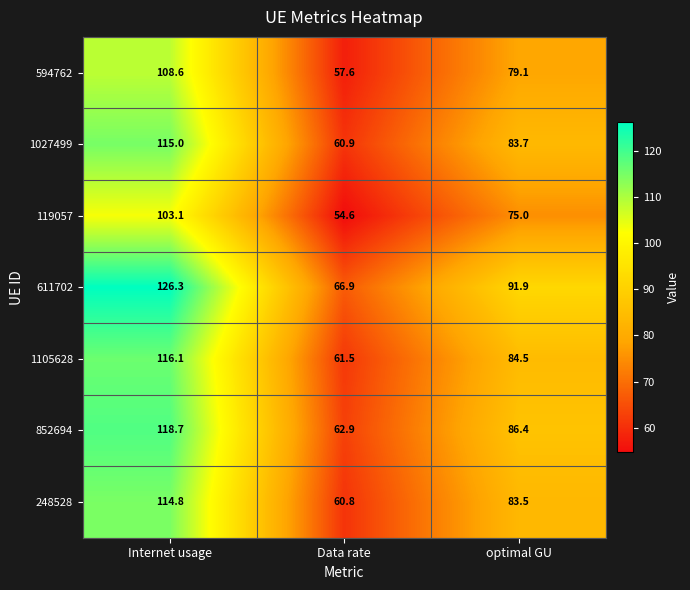

Between Data rate and optimal GU, which series saw the biggest shift?

611702